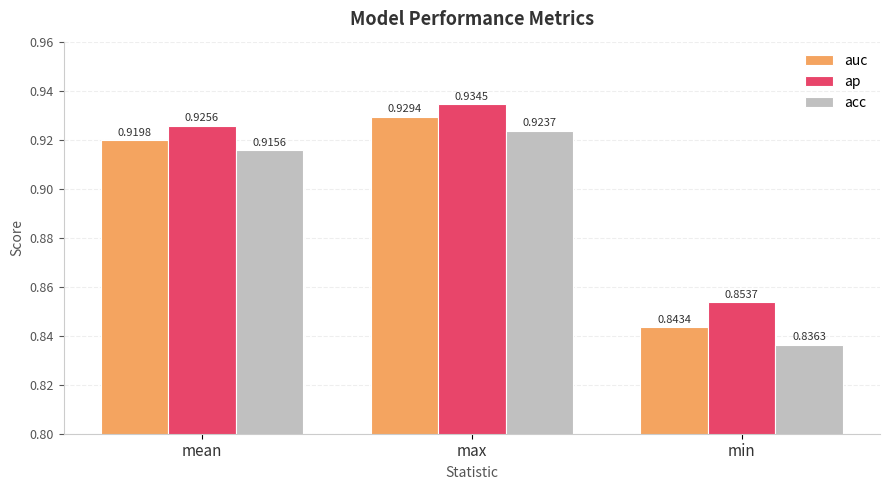

List the series in order of their peak value, lowest first.

acc, auc, ap